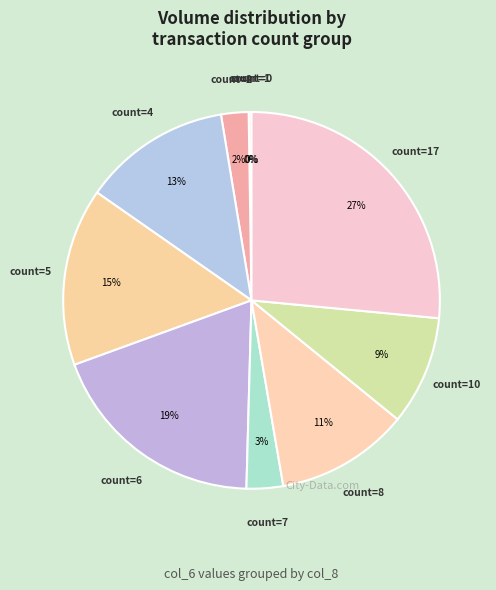

How many segments does this pie chart have?

10